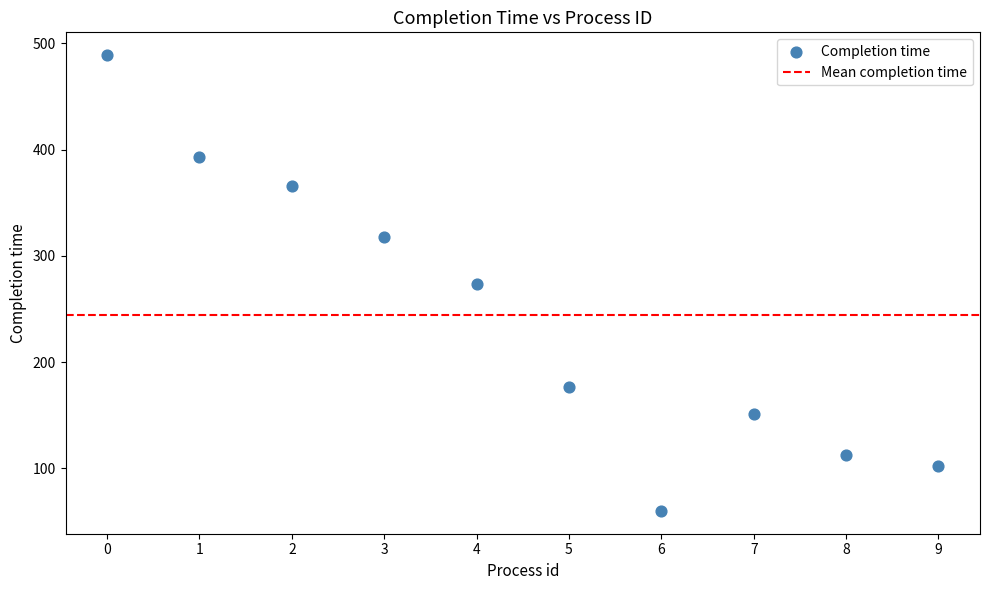

What is the range of Y values (max minus min)?

429